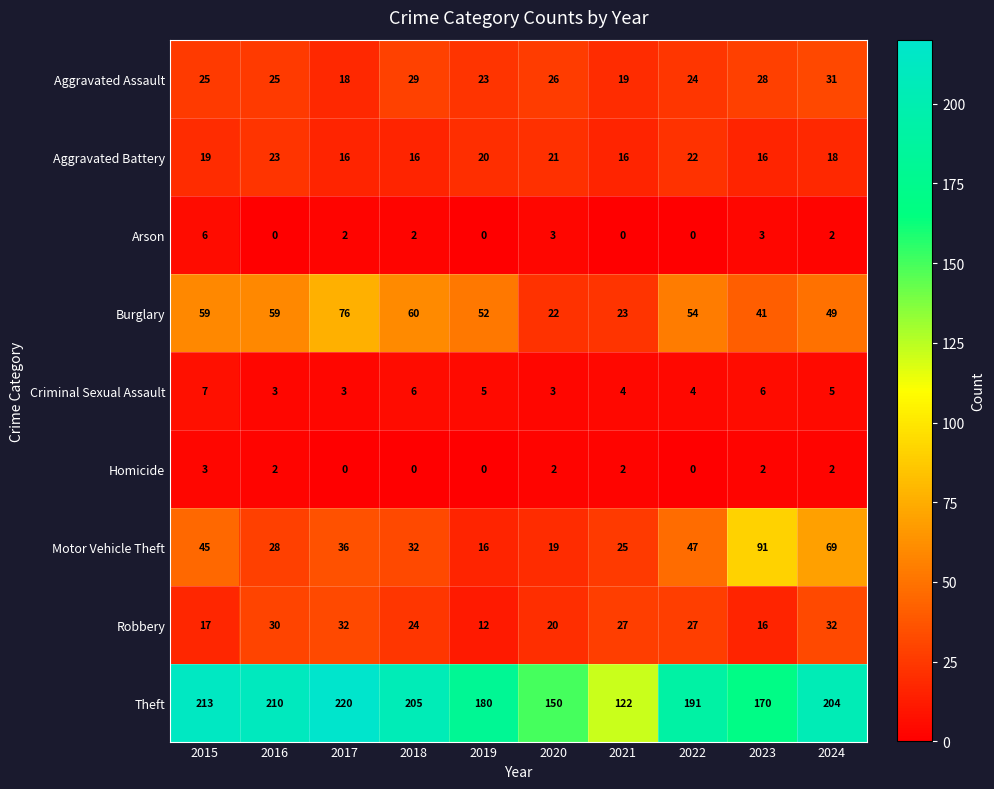

What is the difference between the maximum and minimum values in the Aggravated Battery series?

7